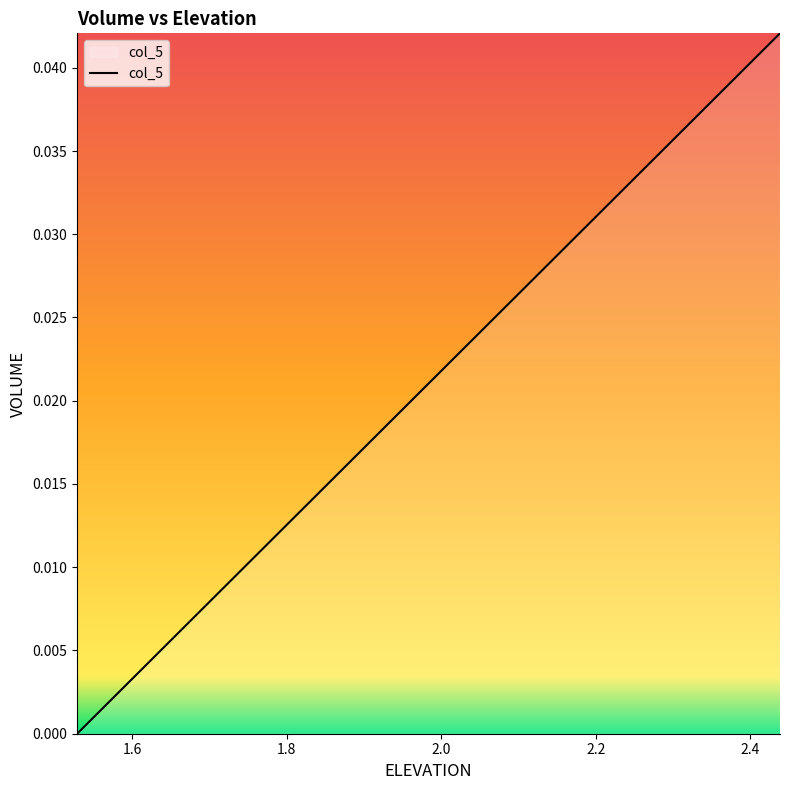

True or false: there are more than 0 points higher than both neighbors.

False